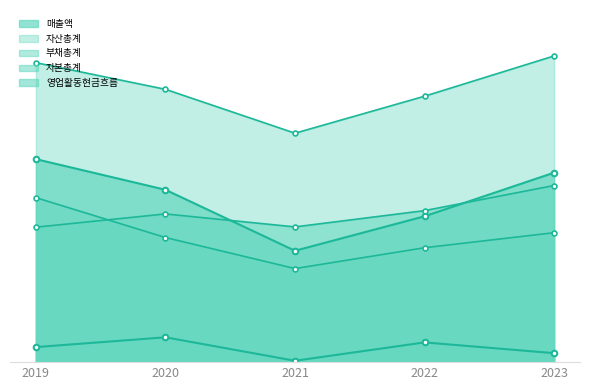

At which label does 자산총계 reach its minimum?

2021